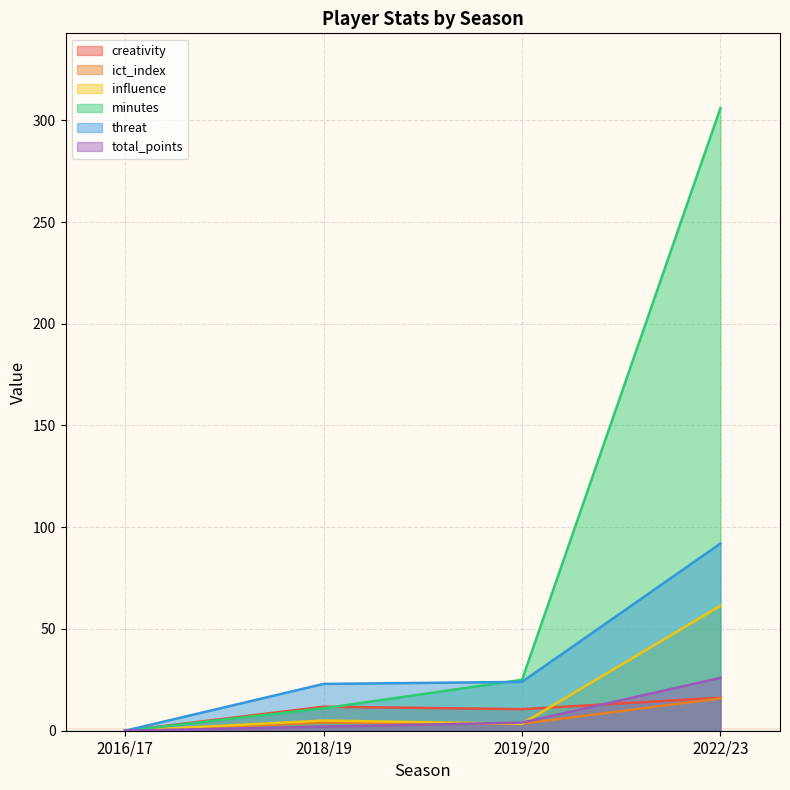

The ict_index series shows 4.7 at 2022/23. True or false?

False